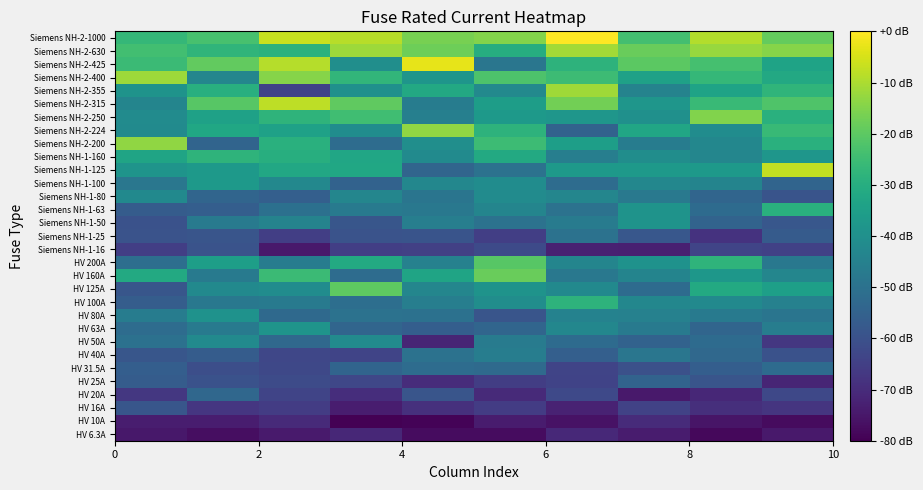

Rank the series by their maximum value, from highest to lowest.

Siemens NH-2-1000, Siemens NH-2-425, Siemens NH-1-125, Siemens NH-2-315, Siemens NH-2-630, Siemens NH-2-355, Siemens NH-2-400, Siemens NH-2-224, Siemens NH-2-200, Siemens NH-2-250, HV 160A, HV 125A, HV 200A, Siemens NH-1-160, HV 100A, Siemens NH-1-63, Siemens NH-1-100, HV 63A, Siemens NH-1-50, HV 80A, Siemens NH-1-80, HV 50A, HV 40A, Siemens NH-1-25, HV 31.5A, HV 20A, HV 25A, HV 16A, Siemens NH-1-16, HV 10A, HV 6.3A